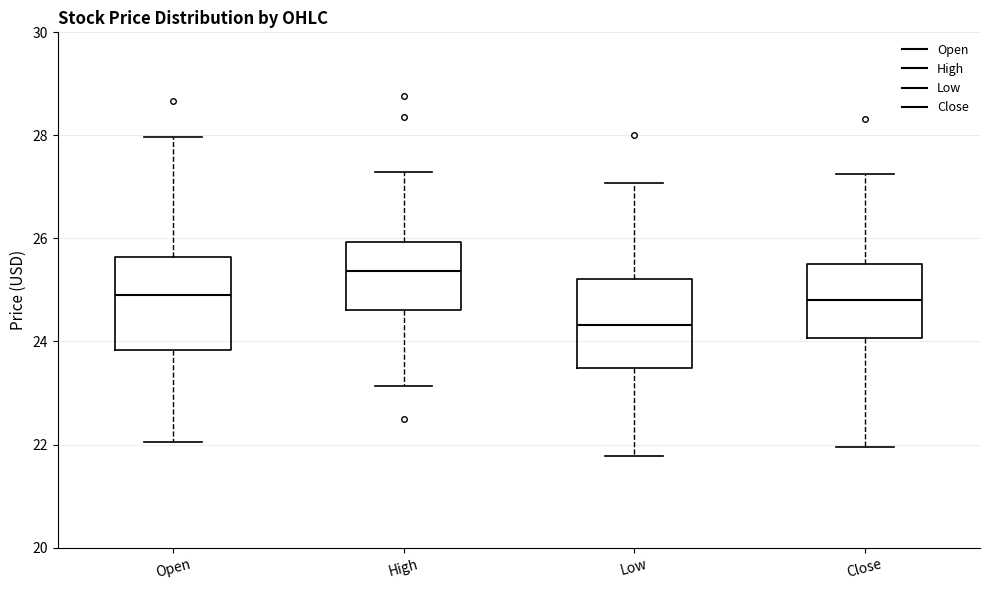

Where is the upper edge of the box for Close on the y-axis? The values are not printed on the chart, so give them approximately, as read against the axis.

25.4